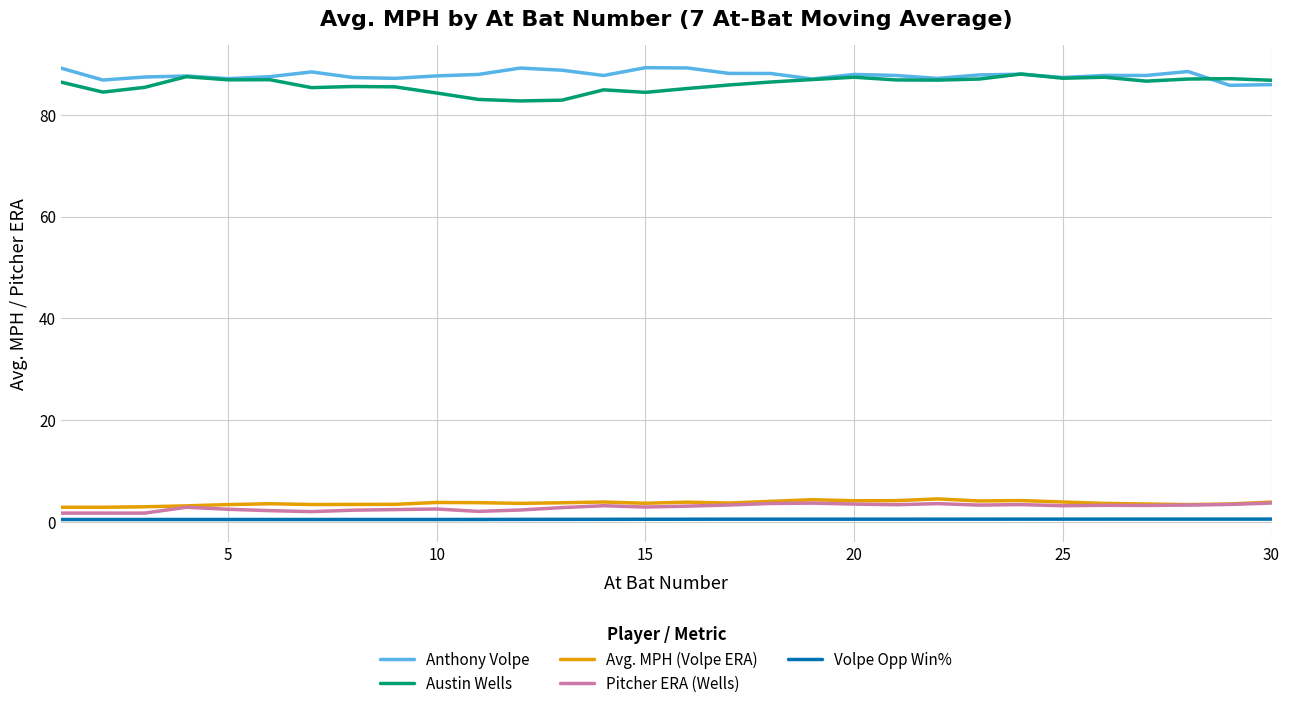

True or false: Austin Wells and Volpe Opp Win% cross at least once.

False